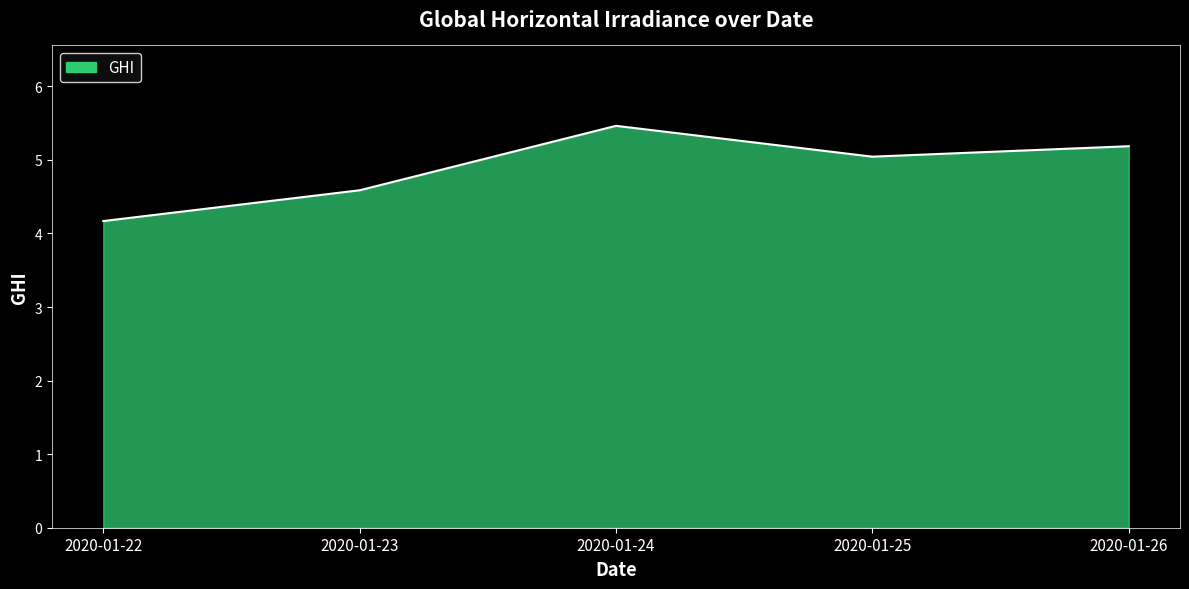

Where is the first local minimum?

2020-01-25